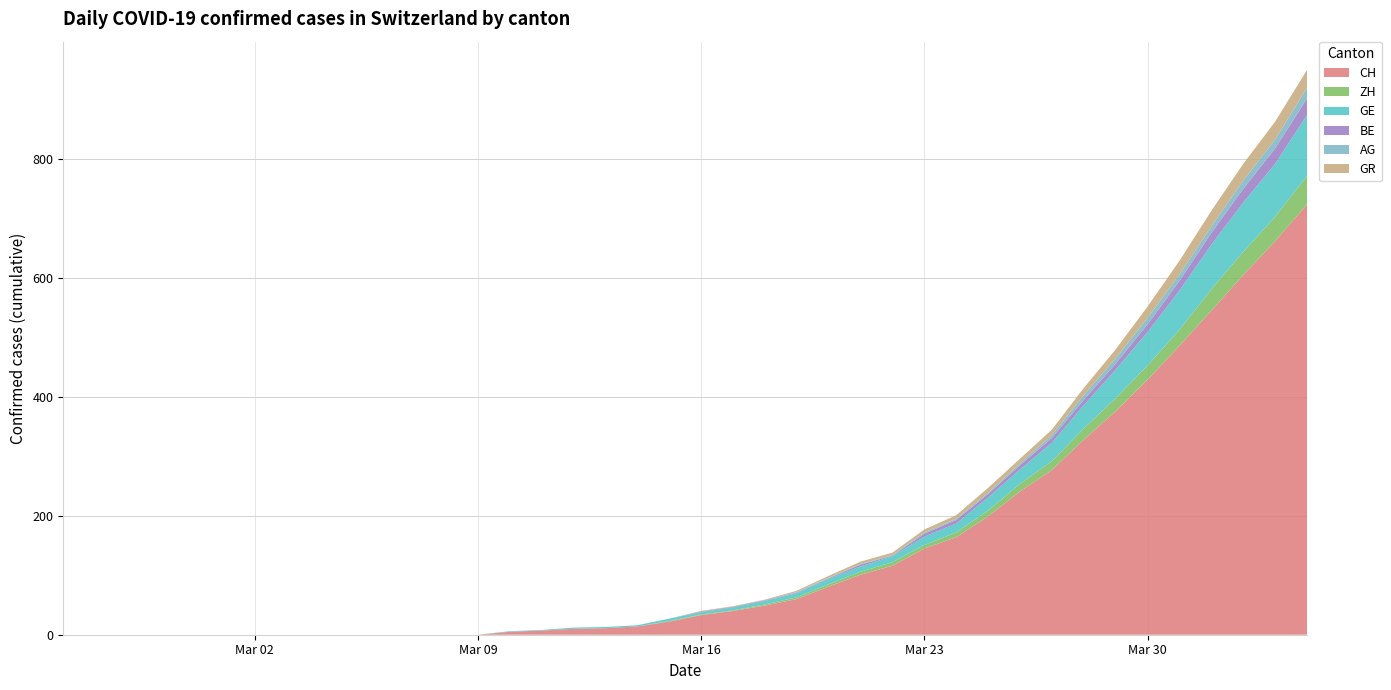

Reading left to right, extract all data points from this chart.

CH: 0	0	0	0	0	0	0	0	0	0	0	0	0	0	5	7	10	11	14	22	33	40	49	60	81	101	116	145	164	199	241	277	328	376	429	486	545	605	662	724
ZH: 0	0	0	0	0	0	0	0	0	0	0	0	0	0	0	0	0	0	0	1	1	1	2	3	4	5	6	6	8	10	13	15	19	22	24	27	36	39	41	48
GE: 0	0	0	0	0	0	0	0	0	0	0	0	0	0	1	1	2	2	2	4	4	5	6	7	9	9	10	14	15	22	24	31	39	48	56	66	75	83	89	102
BE: 0	0	0	0	0	0	0	0	0	0	0	0	0	0	0	0	0	0	0	0	1	1	1	1	1	3	1	5	6	6	7	8	9	10	13	16	20	23	26	28
AG: 0	0	0	0	0	0	0	0	0	0	0	0	0	0	0	0	0	0	0	0	0	0	0	1	1	1	1	2	2	2	3	5	8	9	11	11	11	14	15	18
GR: 0	0	0	0	0	0	0	0	0	0	0	0	0	0	0	0	0	0	0	0	1	1	1	2	3	4	4	5	6	8	8	9	12	15	19	23	26	28	30	30